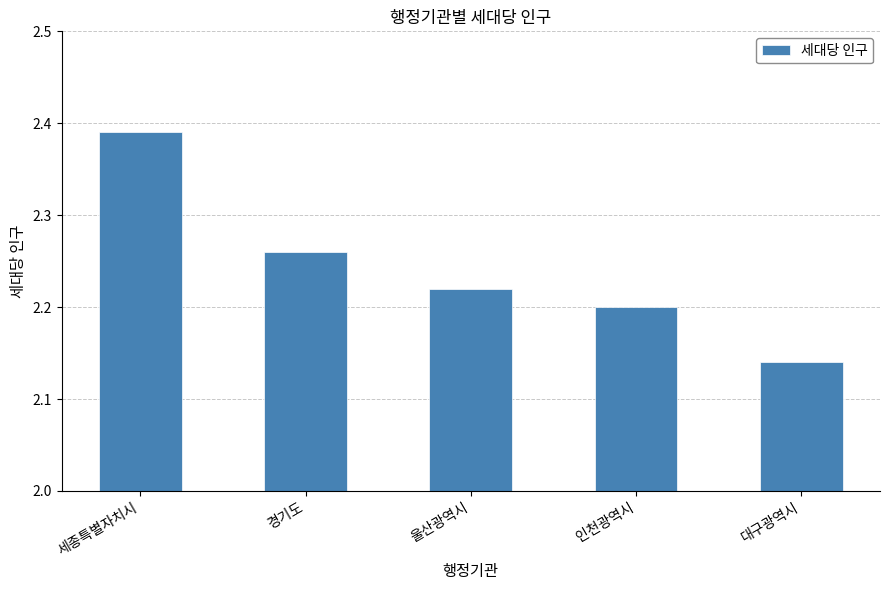

At which category does the chart reach its minimum across all series?

대구광역시